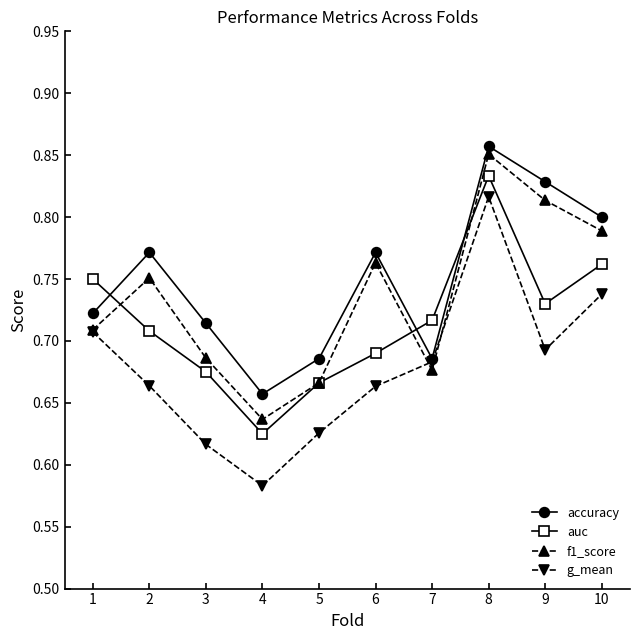

What is the sum of the f1_score values at 2 and 1?

1.5